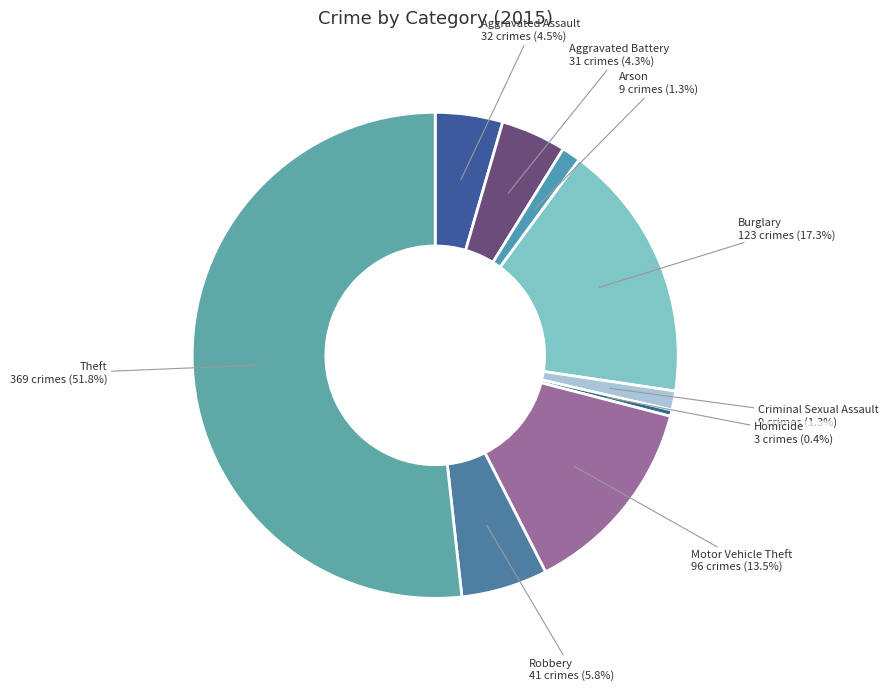

How many segments does this pie chart have?

9